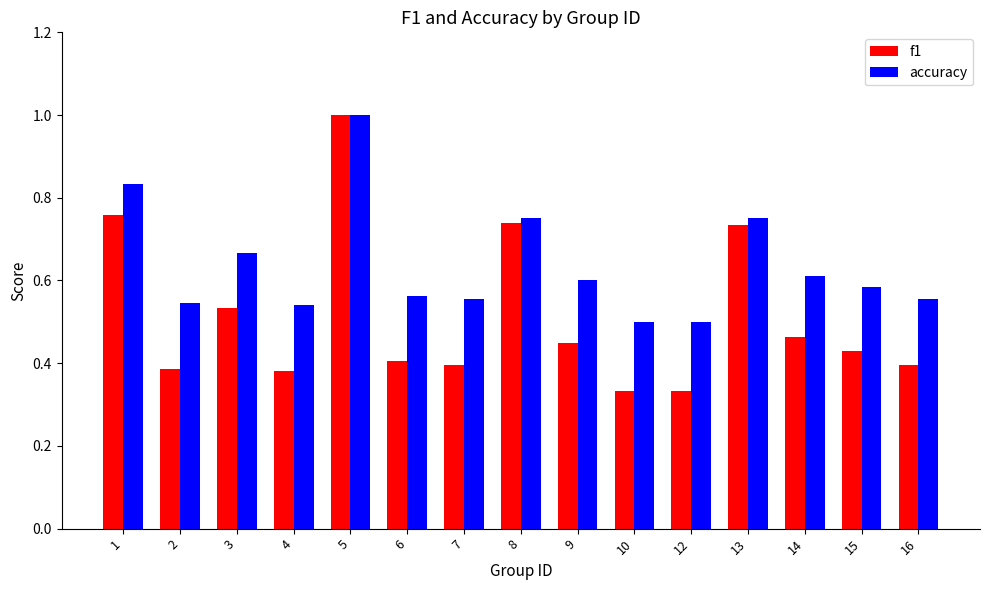

Which series has the largest range (max minus min)?

f1